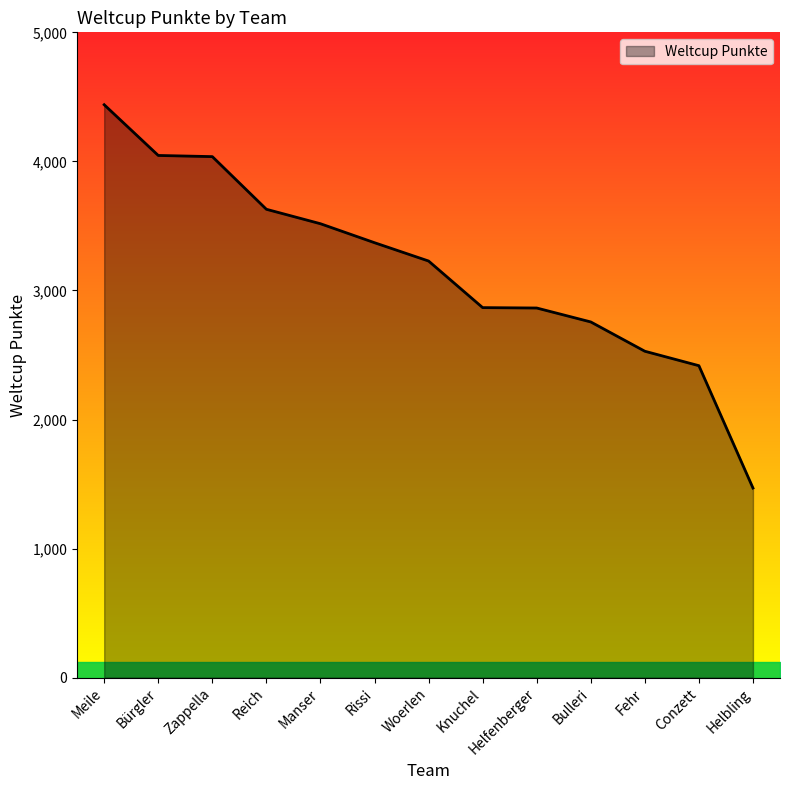

How many lines are shown in the chart?

1